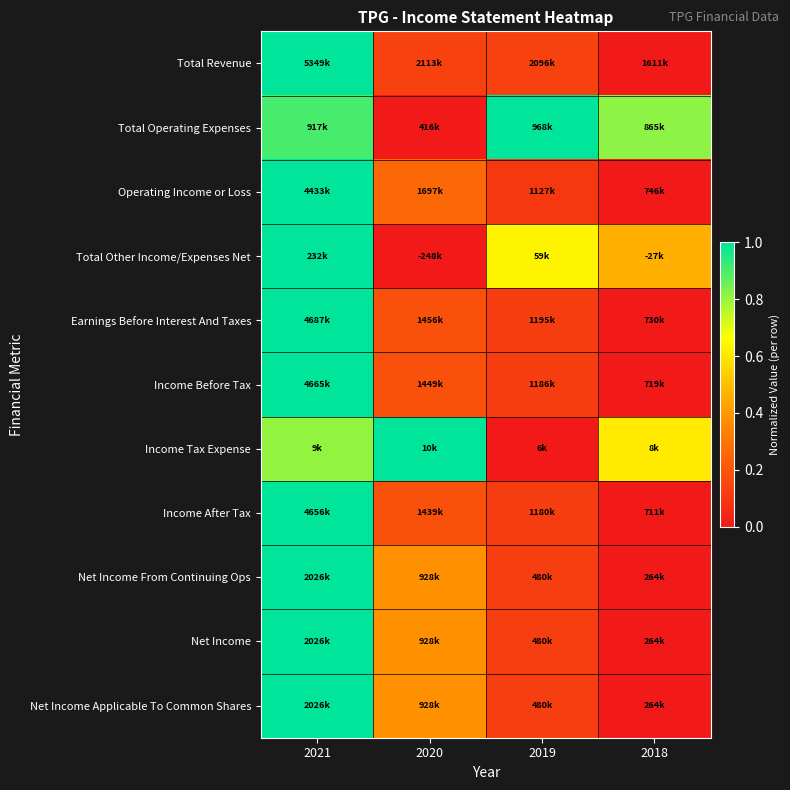

How many data points does each series have?

4